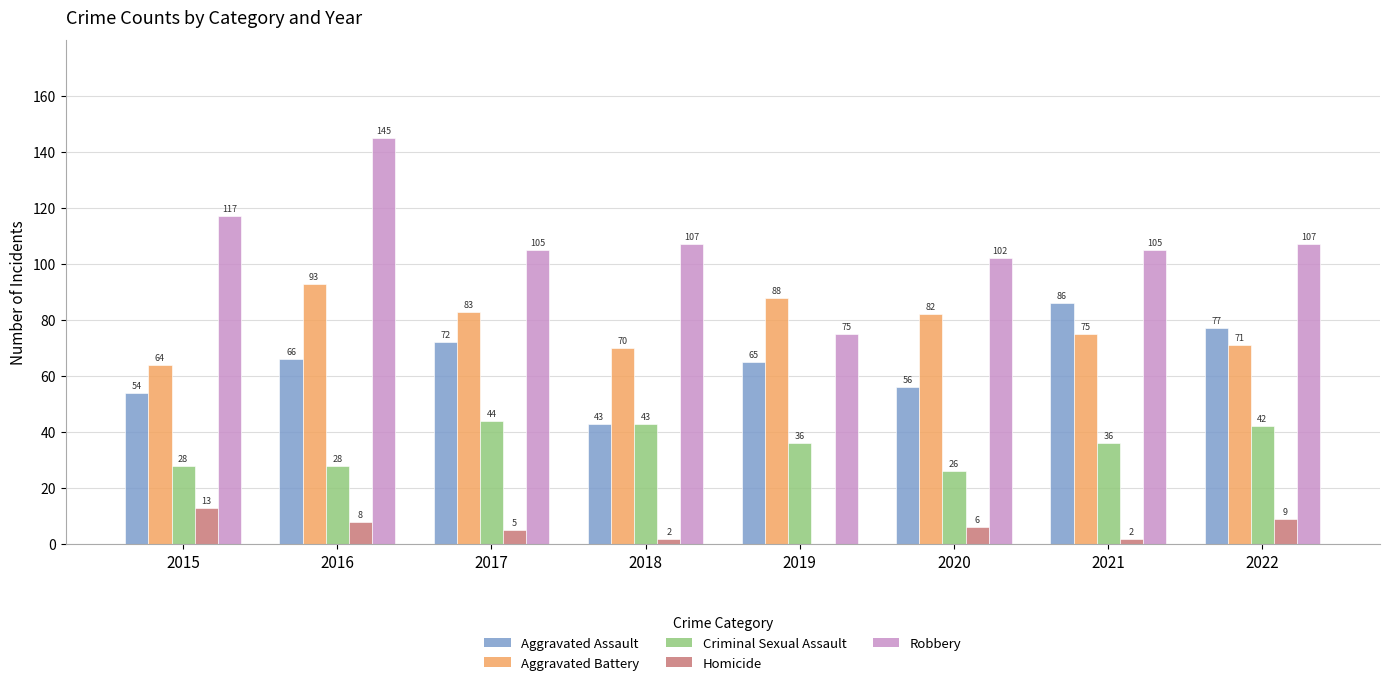

Which series has the largest total across all categories?

Robbery